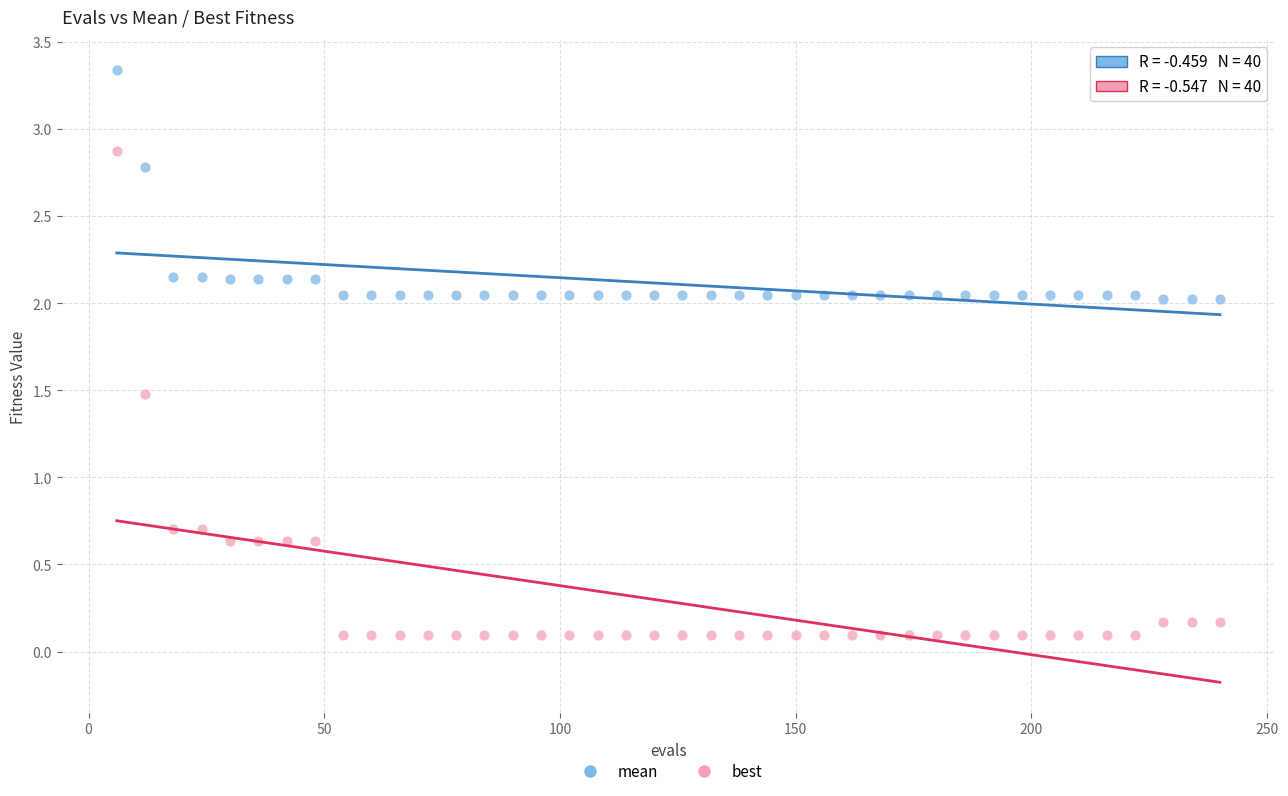

Which series contains the highest Y value?

mean